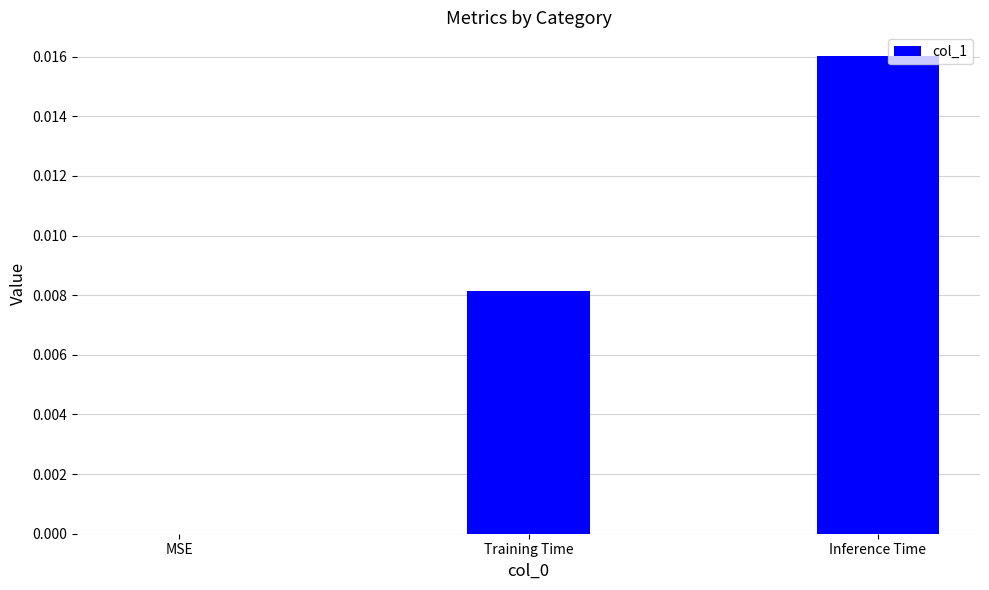

True or false: the data shows 0.0 at Training Time.

True